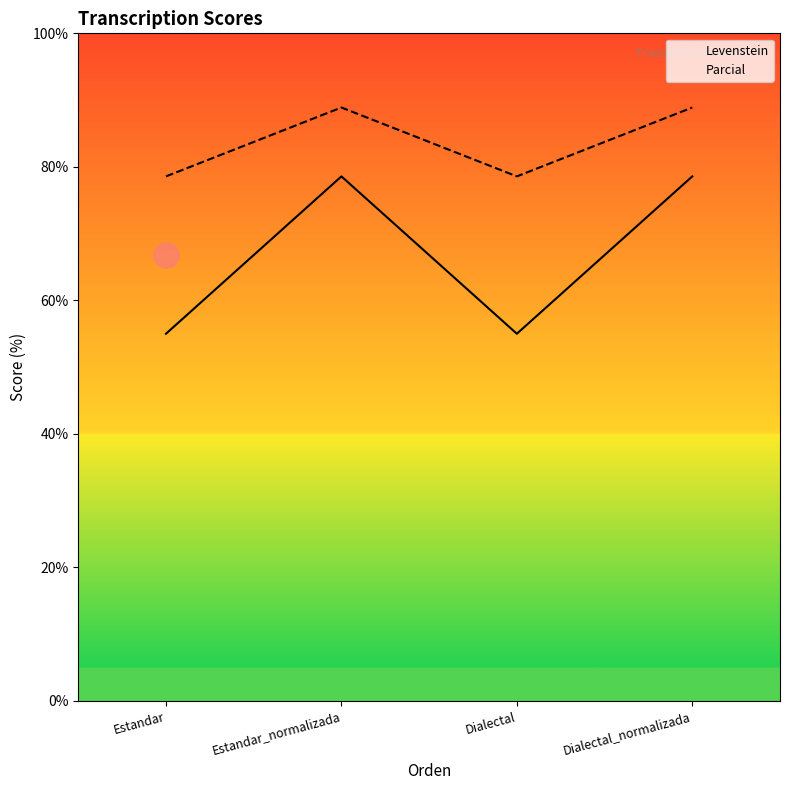

Reading left to right, what are all the values shown in this chart?

Levenstein: Estandar=55.0	Estandar_normalizada=78.6	Dialectal=55.0	Dialectal_normalizada=78.6
Parcial: Estandar=78.6	Estandar_normalizada=88.9	Dialectal=78.6	Dialectal_normalizada=88.9